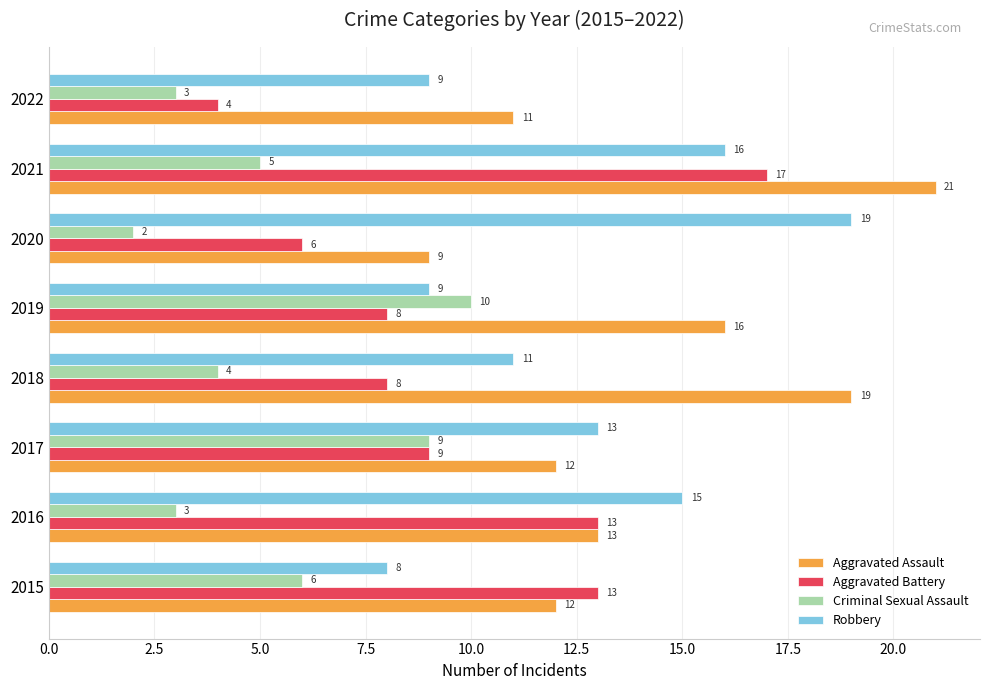

Is it true that Criminal Sexual Assault equals 7 at 2019?

False